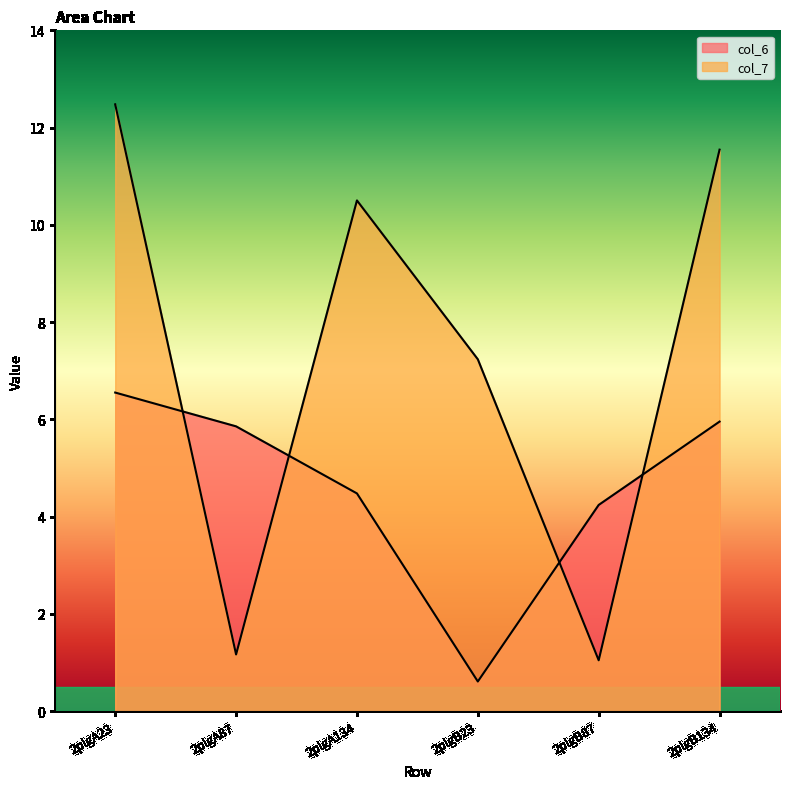

What is the total value across all series at 2plgB23?

7.8